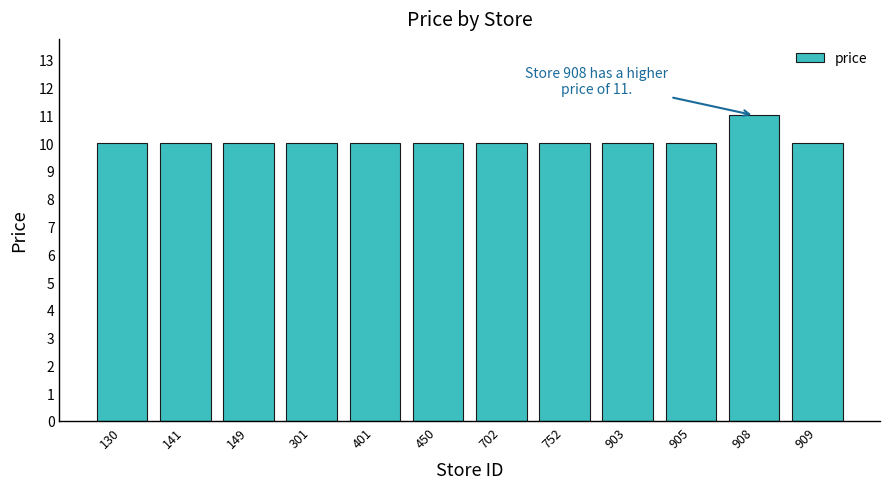

Which label corresponds to the largest value in the chart?

908